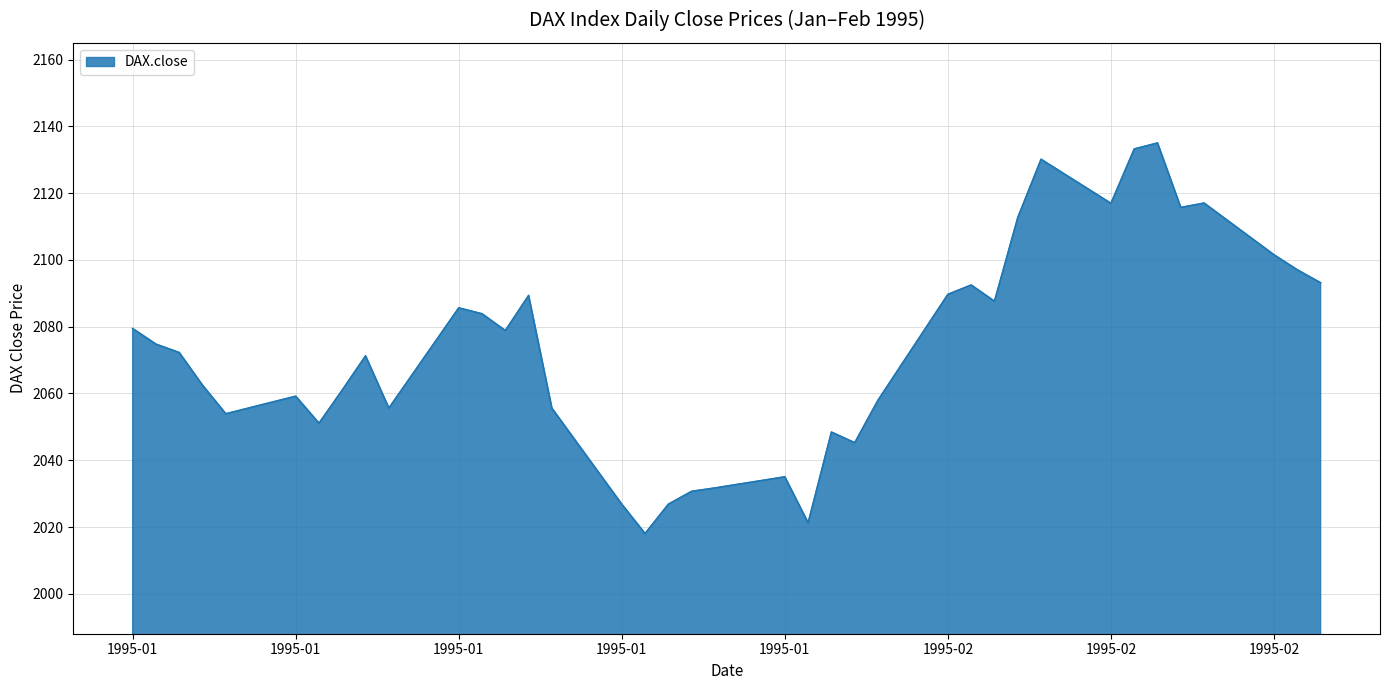

What is the average value?

2073.7